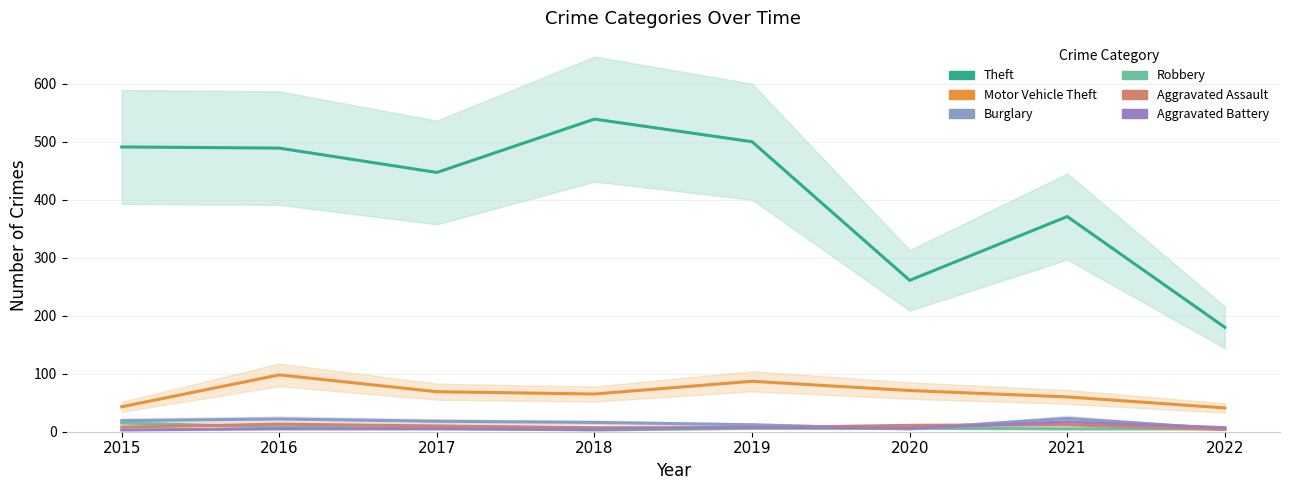

What is the average value of the Aggravated Battery series?

7